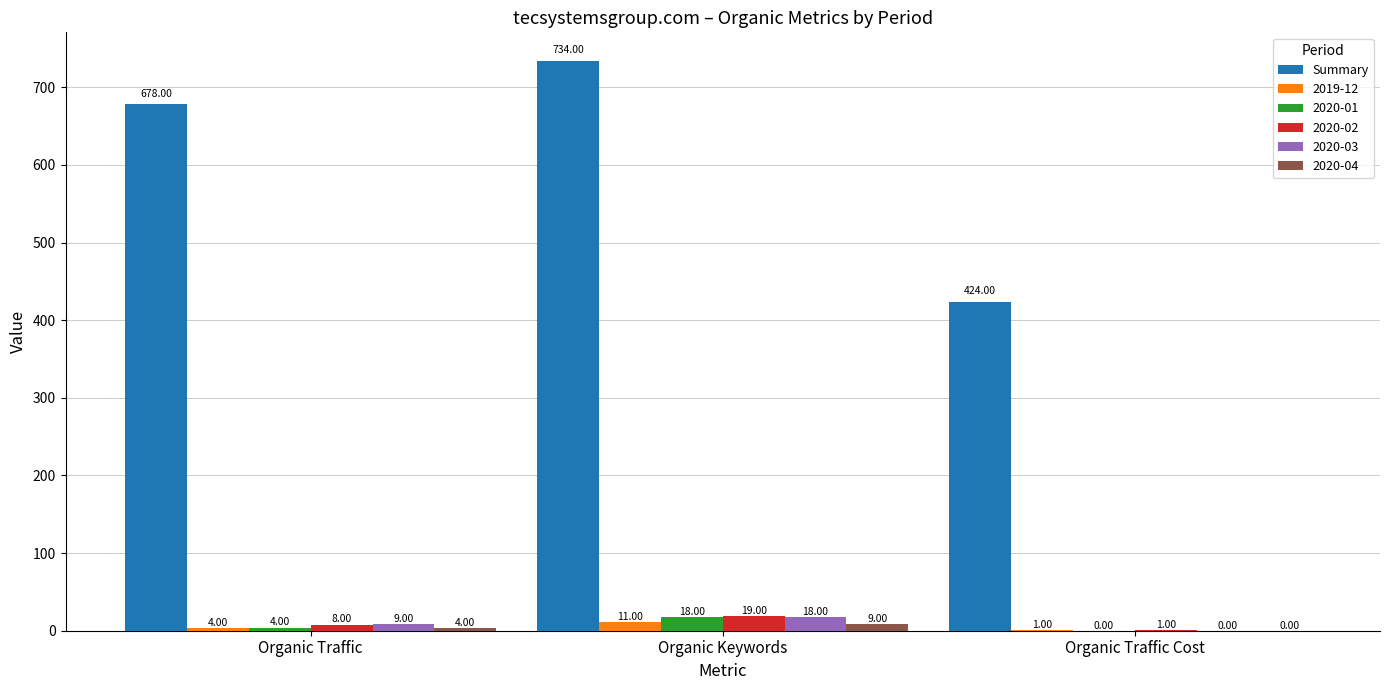

What is the sum of all 2020-02 values?

28